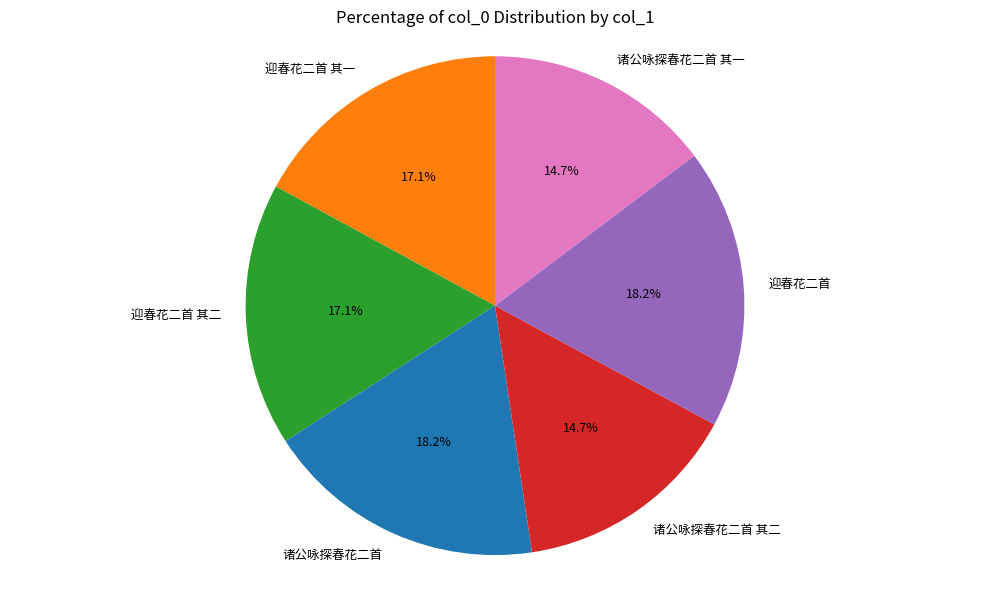

Is it true that 迎春花二首 is 18% of the pie?

True